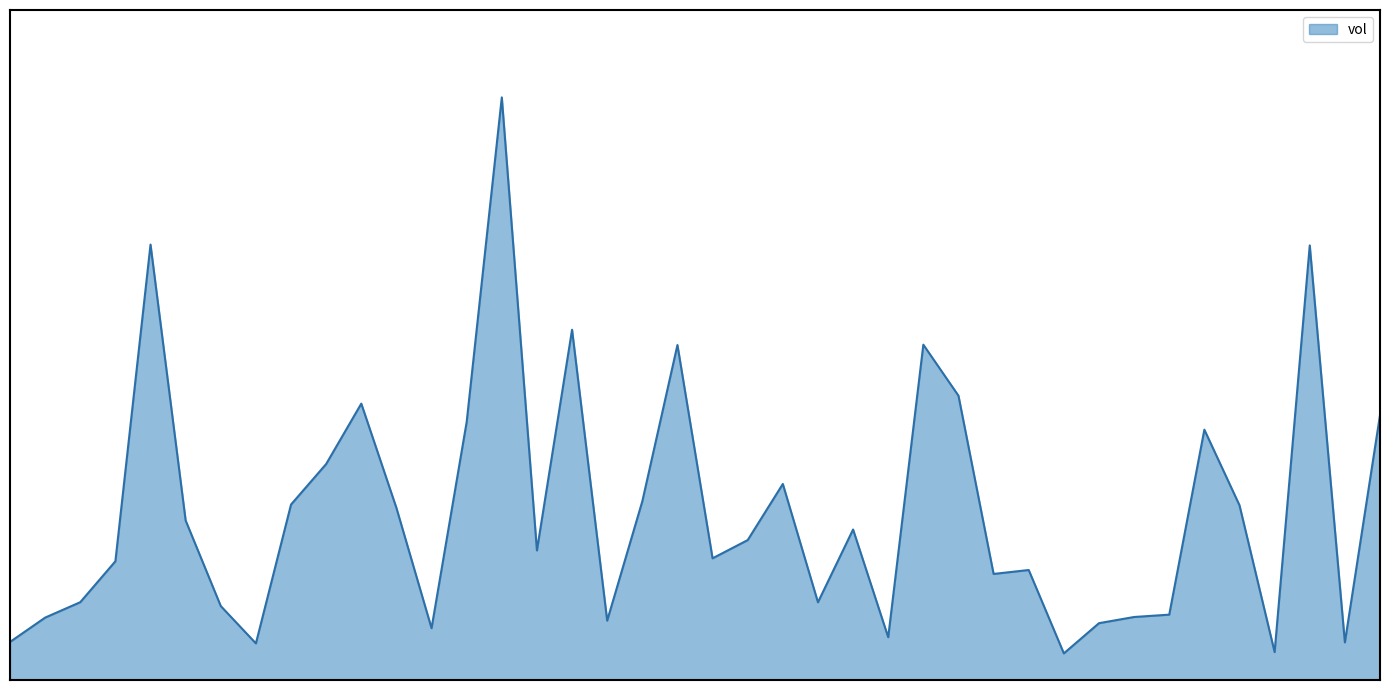

List the labels in order of value, smallest first.

2015-03-25, 2015-04-02, 2015-02-18, 2015-04-06, 2015-02-09, 2015-03-18, 2015-02-27, 2015-03-26, 2015-03-06, 2015-02-10, 2015-03-27, 2015-03-30, 2015-02-17, 2015-03-16, 2015-02-11, 2015-03-23, 2015-03-24, 2015-02-12, 2015-03-11, 2015-03-04, 2015-03-12, 2015-03-17, 2015-02-16, 2015-02-26, 2015-04-01, 2015-02-23, 2015-03-09, 2015-03-13, 2015-02-24, 2015-03-31, 2015-03-02, 2015-04-07, 2015-02-25, 2015-03-20, 2015-03-10, 2015-03-19, 2015-03-05, 2015-04-03, 2015-02-13, 2015-03-03